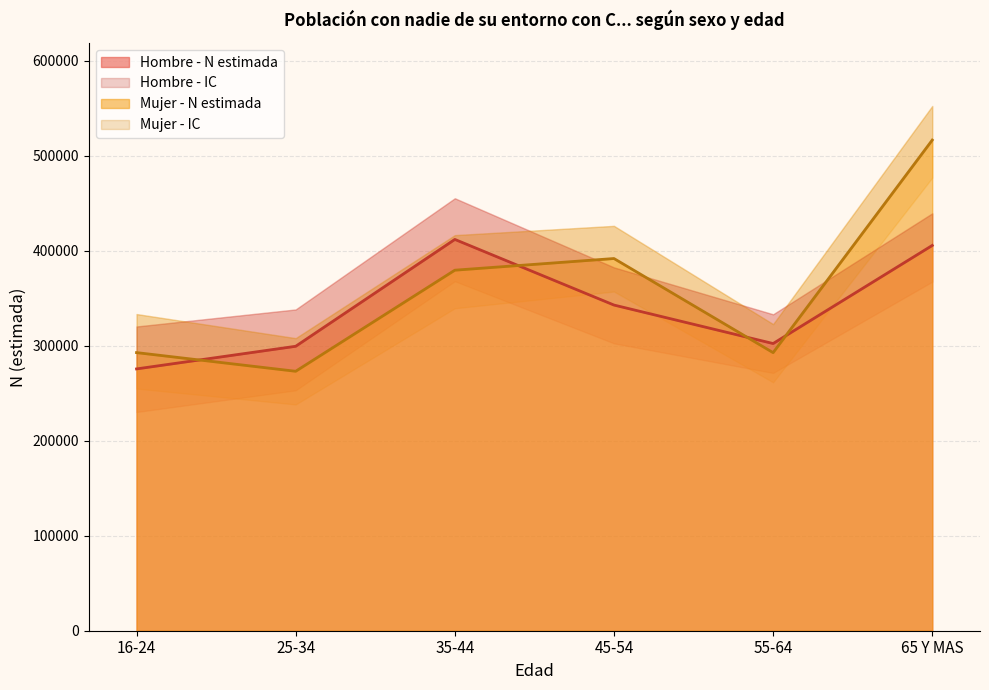

The Hombre - N estimada series shows 299430 at 25-34. True or false?

True